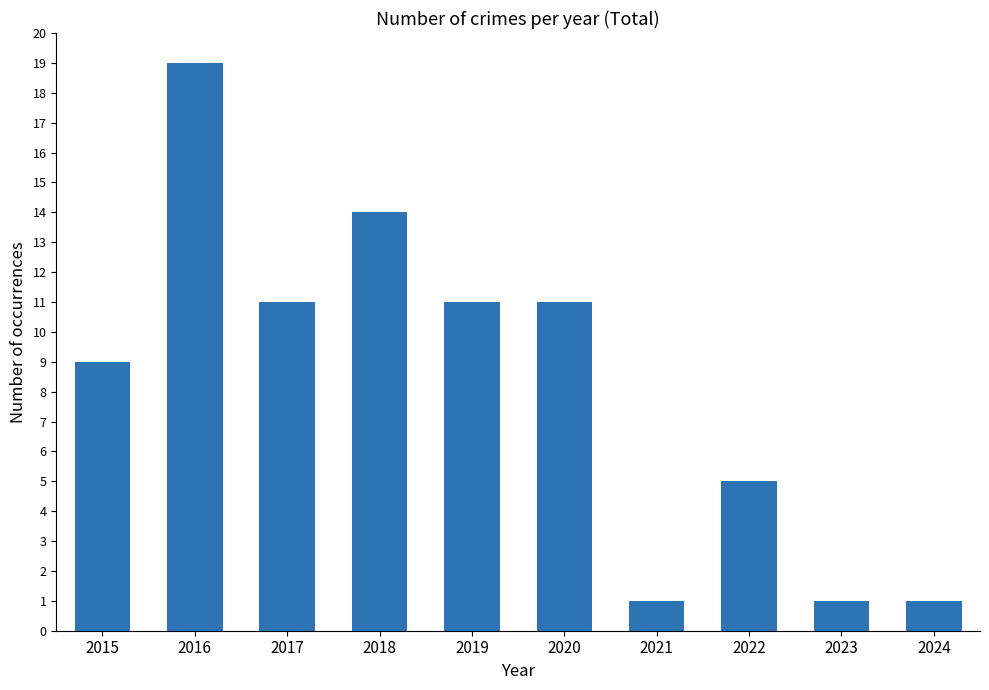

Reading left to right, transcribe all the data shown in this chart.

9	19	11	14	11	11	1	5	1	1